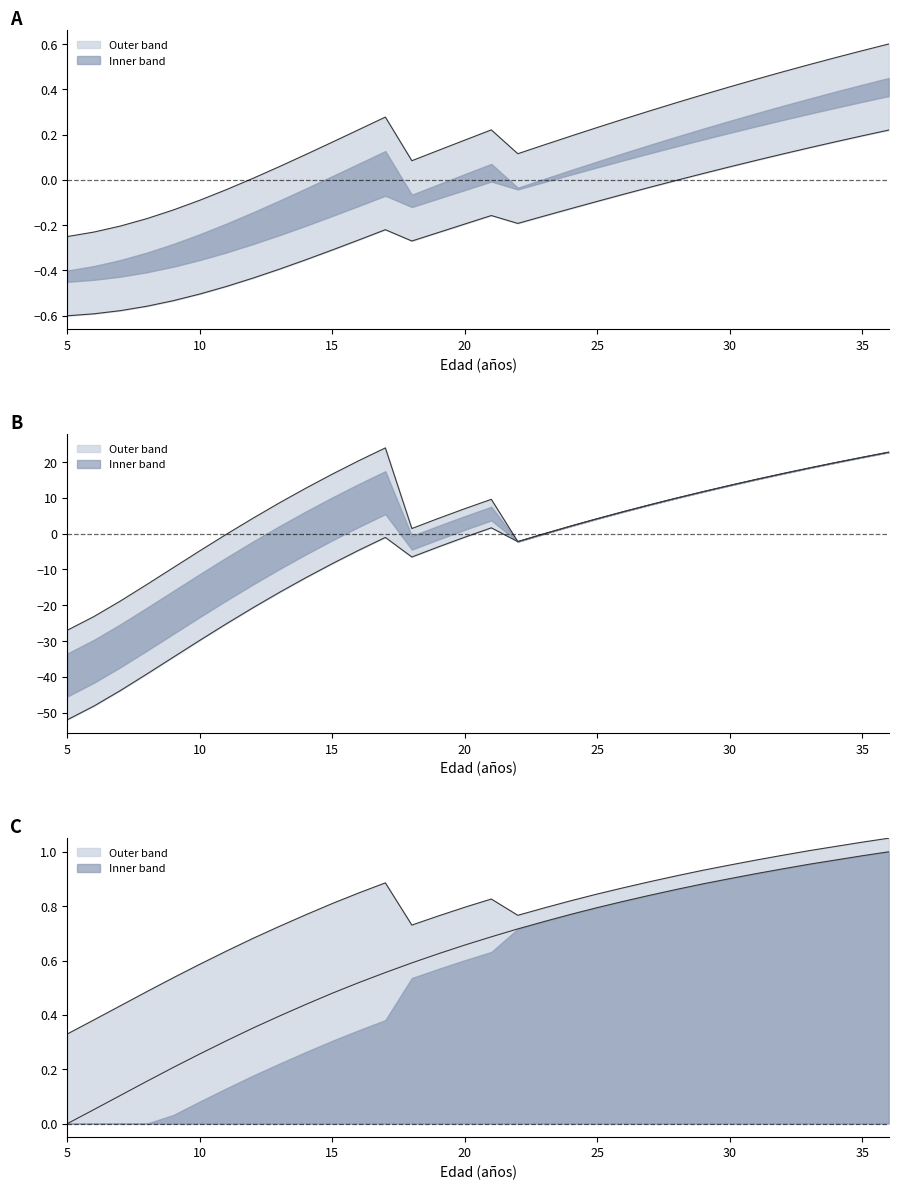

How many lines are shown in the chart?

3